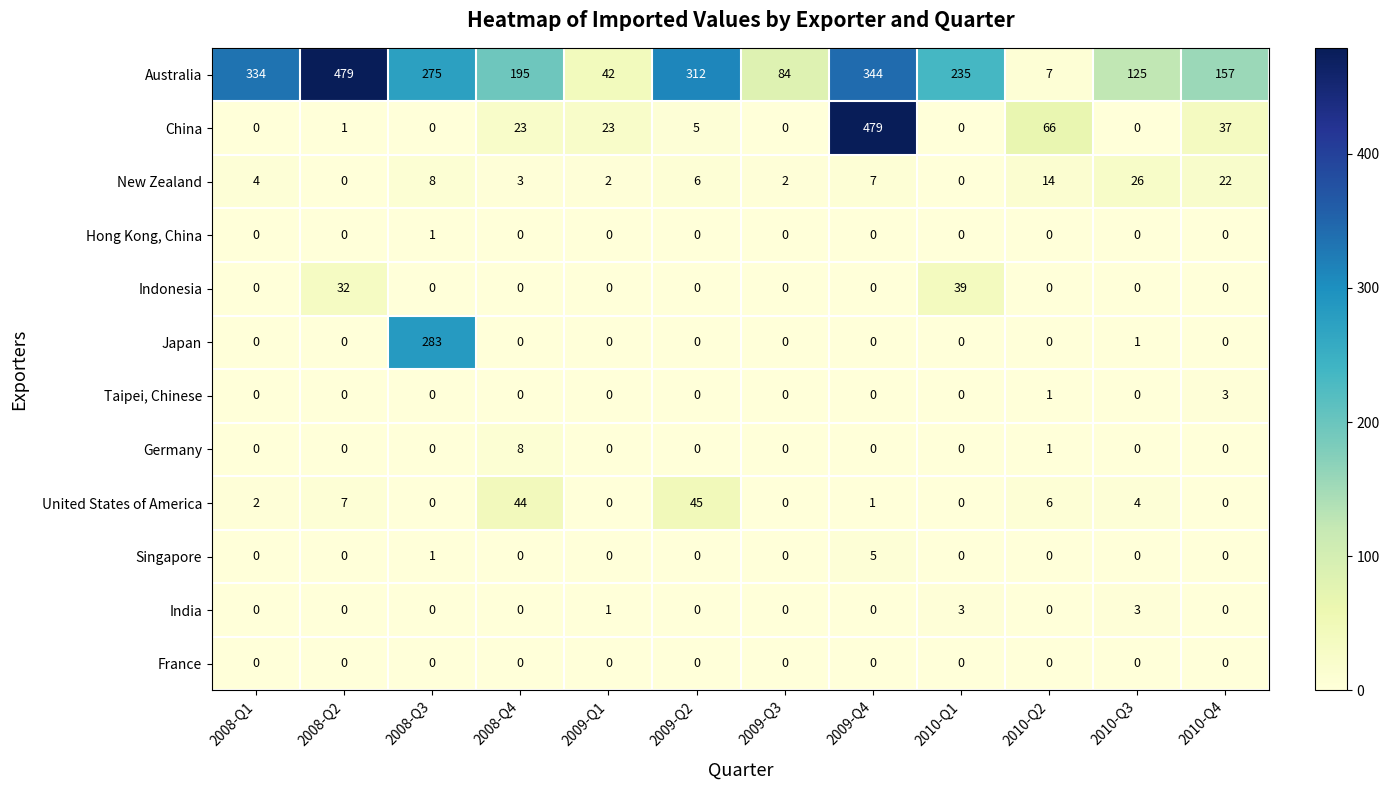

The China series shows 66 at 2010-Q2. True or false?

True